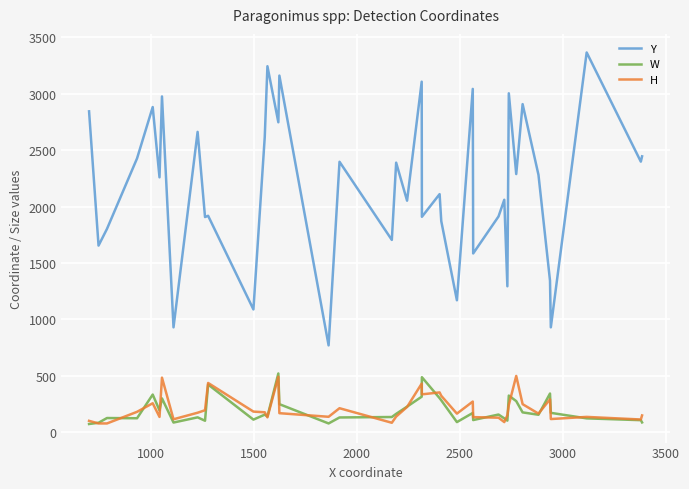

True or false: W has more than 1 points higher than both neighbors.

True